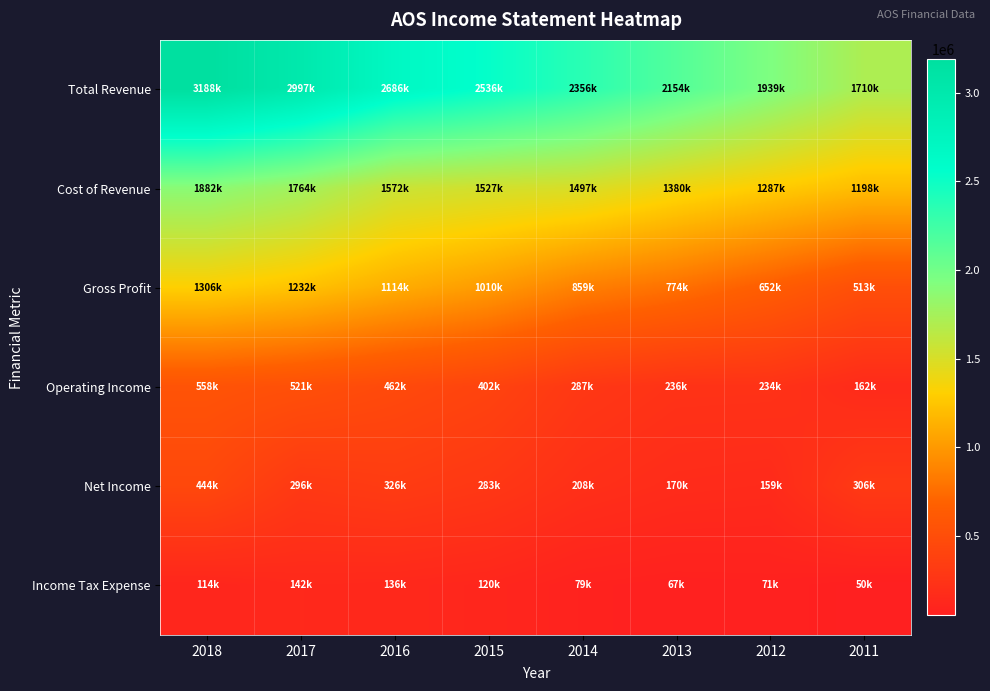

At which category is the sum across all series the highest?

2018